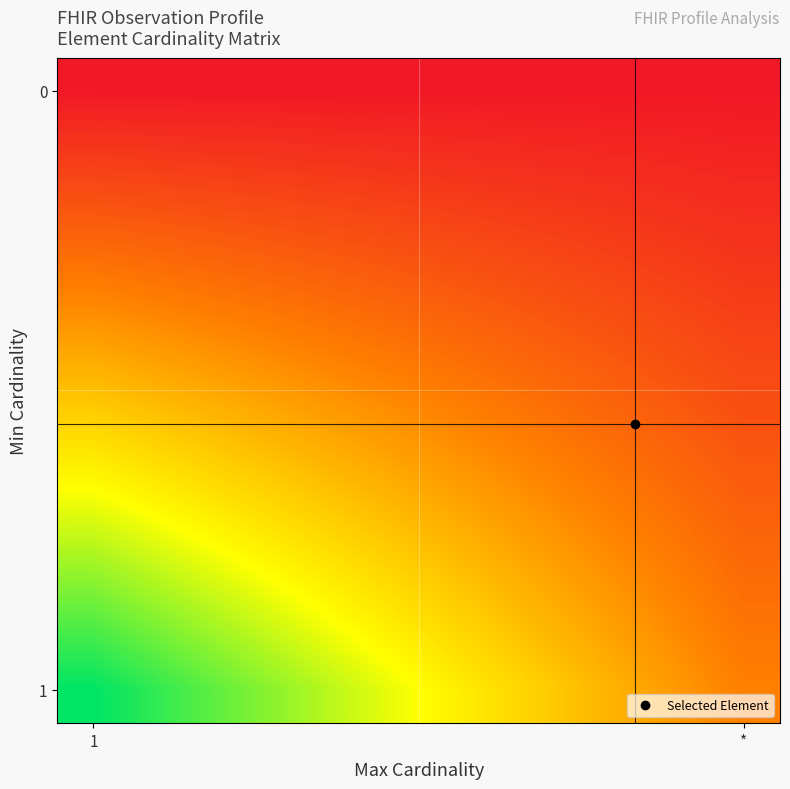

At which category is the sum across all series the highest?

1